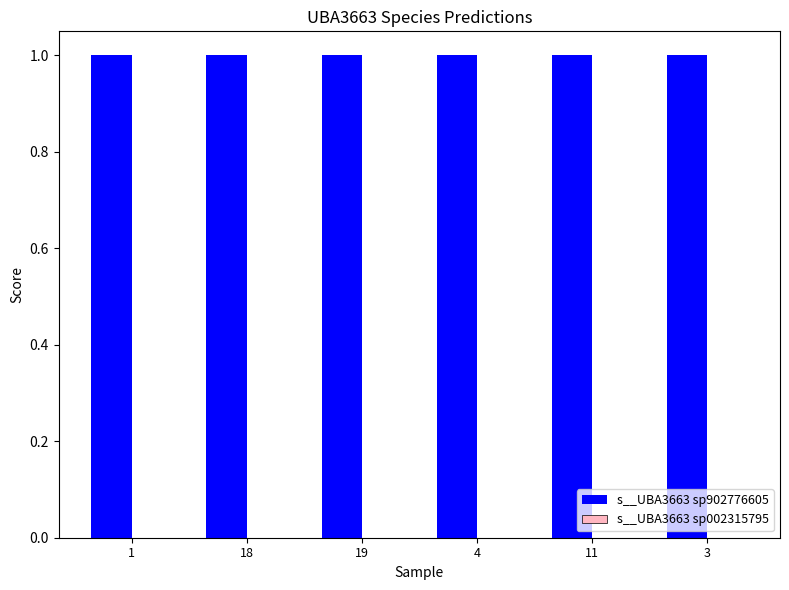

Rank the categories by s__UBA3663 sp902776605 value from lowest to highest.

1, 18, 19, 4, 11, 3